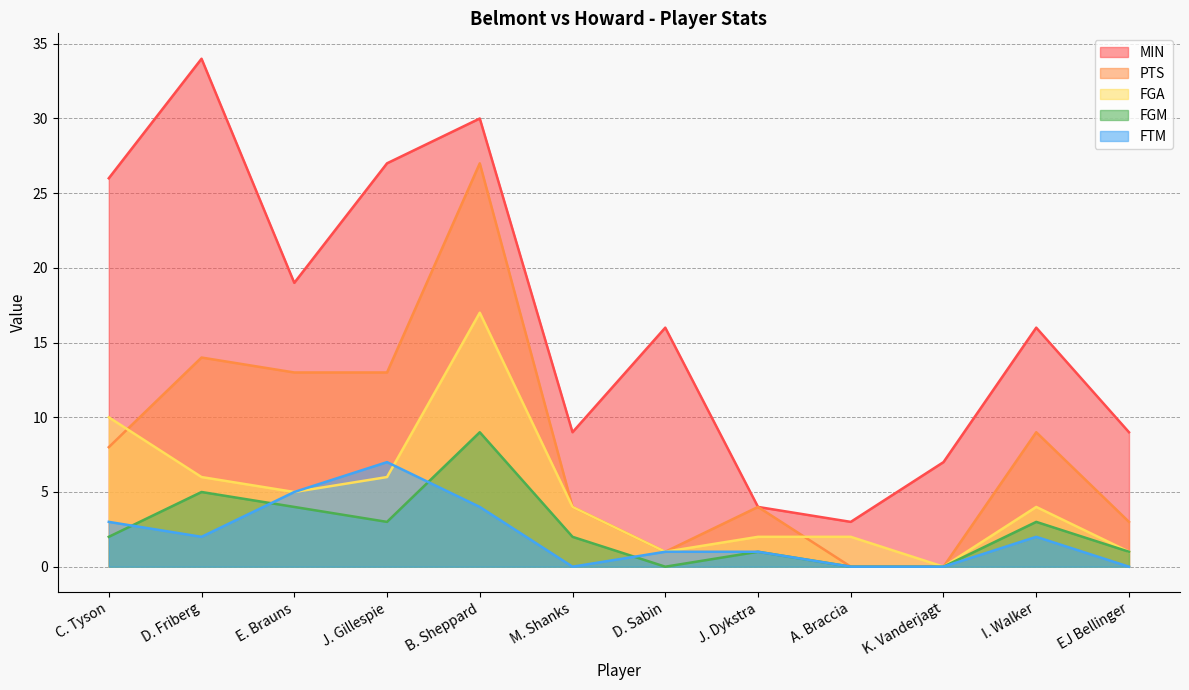

What is the difference between the maximum and minimum values in the FTM series?

7